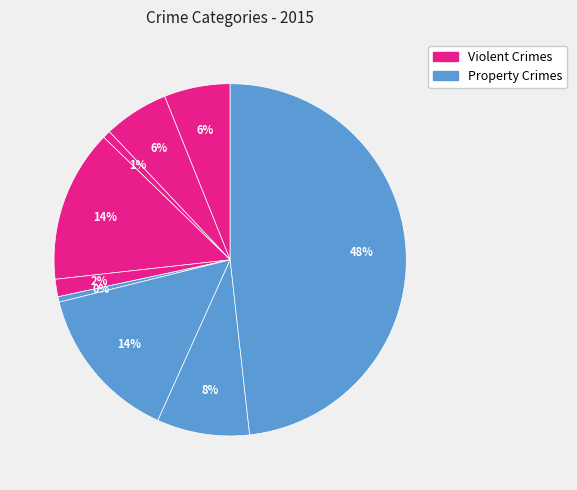

Is there any slice that represents more than half of the pie?

No